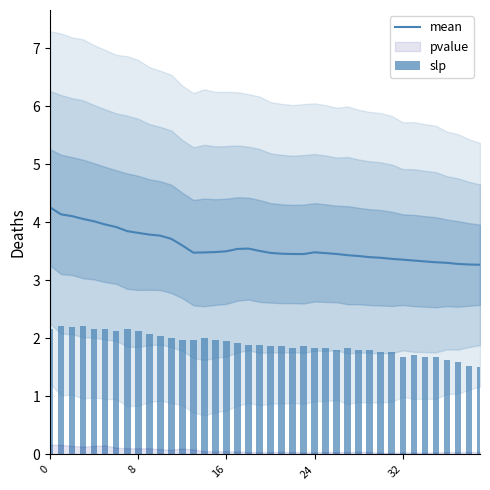

What value does the mean series have at 34?

3.3